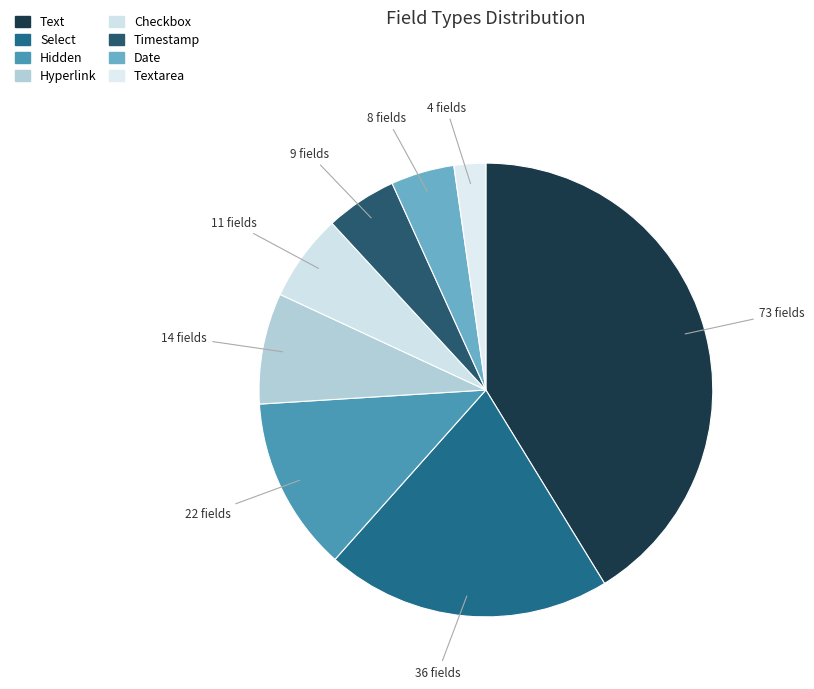

Count the number of slices in the pie.

8